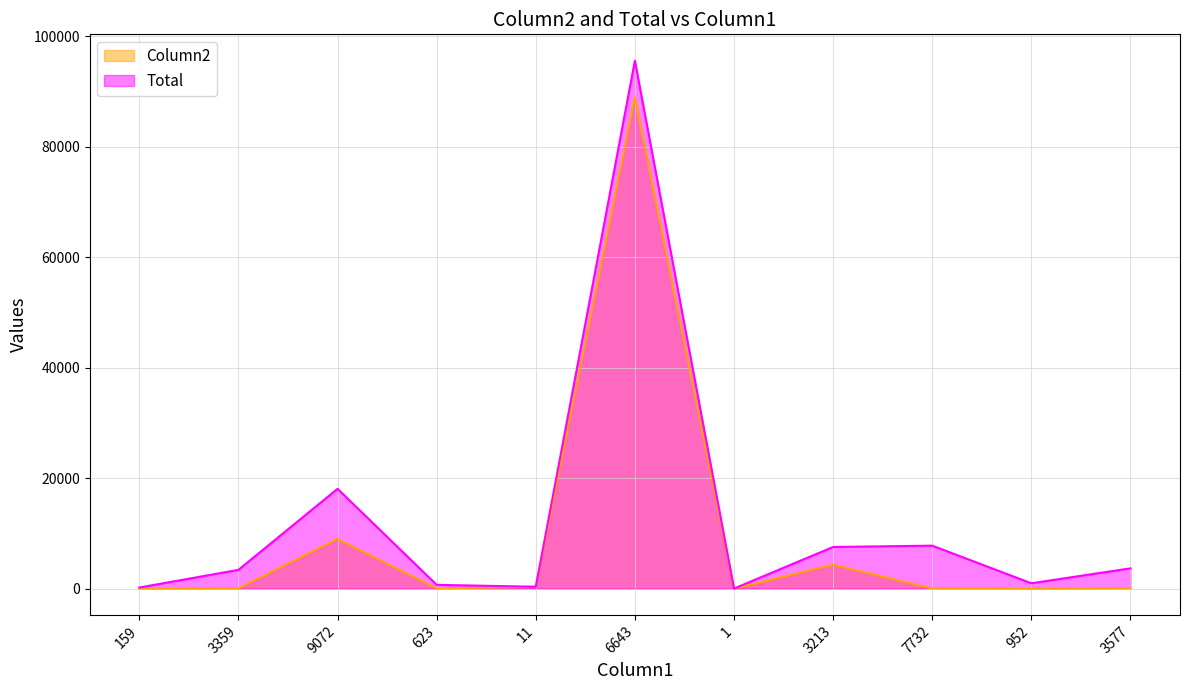

At which label is Total closest to 47796?

9072